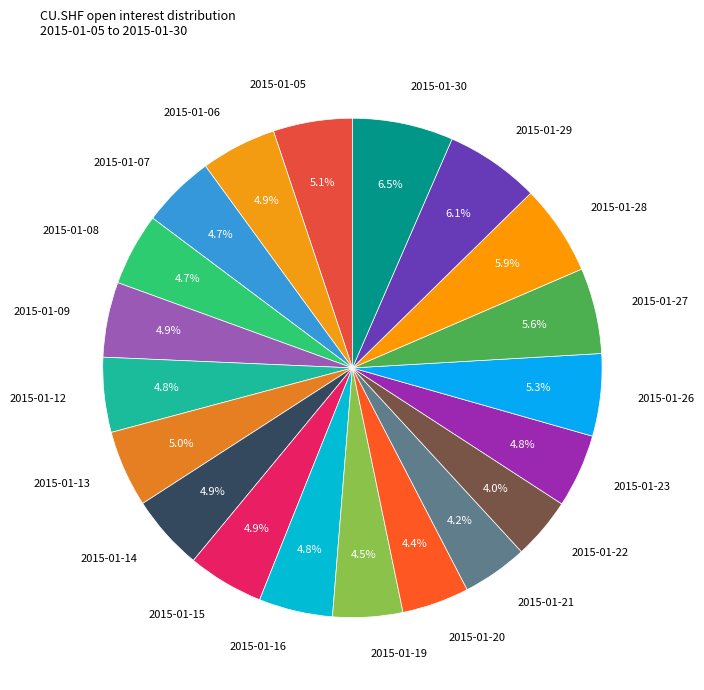

Count the number of slices in the pie.

20